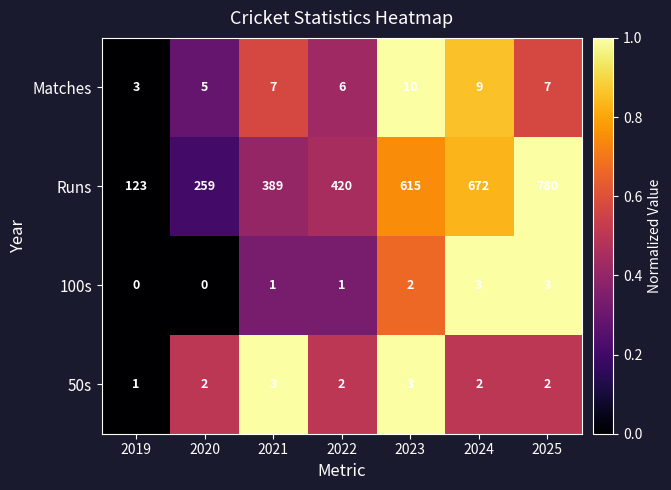

At 2025, list the series in order from largest to smallest.

Runs, Matches, 100s, 50s